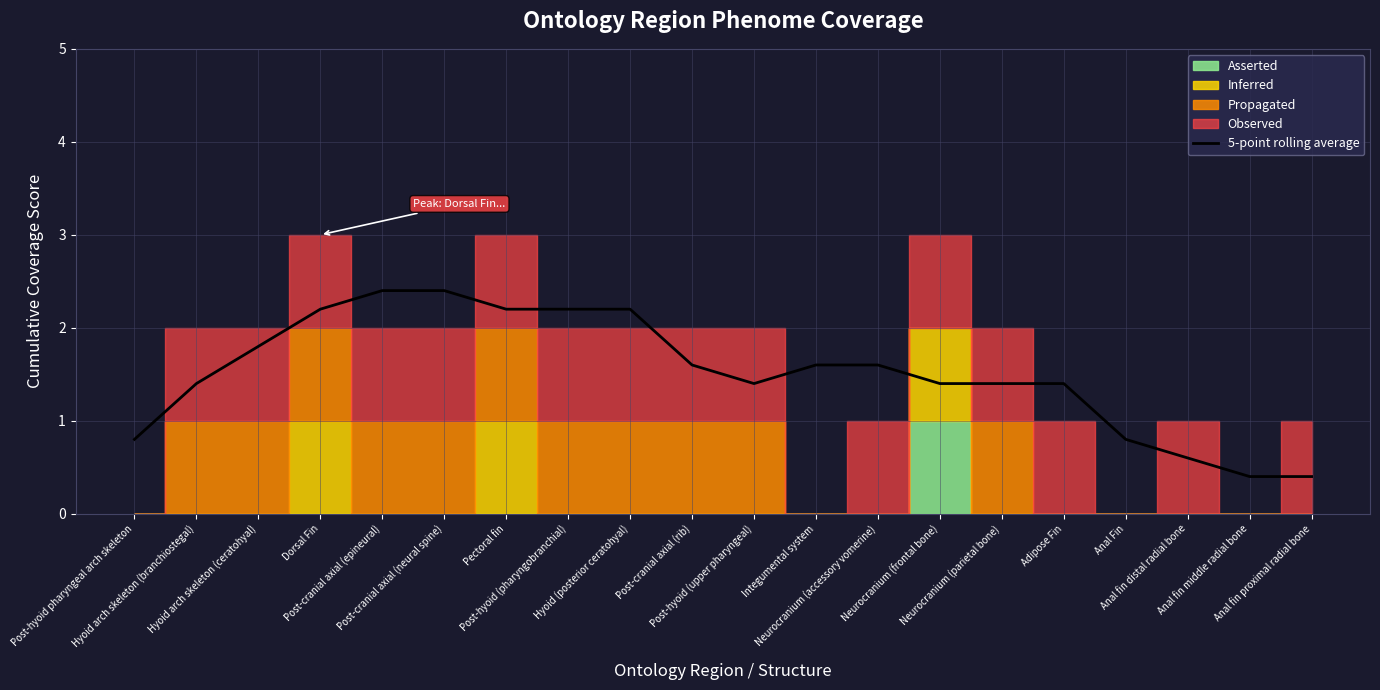

List the labels in order of value, largest first.

Post-cranial axial (epineural), Post-cranial axial (neural spine), Dorsal Fin, Pectoral fin, Post-hyoid (pharyngobranchial), Hyoid (posterior ceratohyal), Hyoid arch skeleton (ceratohyal), Post-cranial axial (rib), Integumental system, Neurocranium (accessory vomerine), Hyoid arch skeleton (branchiostegal), Post-hyoid (upper pharyngeal), Neurocranium (frontal bone), Neurocranium (parietal bone), Adipose Fin, Post-hyoid pharyngeal arch skeleton, Anal Fin, Anal fin distal radial bone, Anal fin middle radial bone, Anal fin proximal radial bone